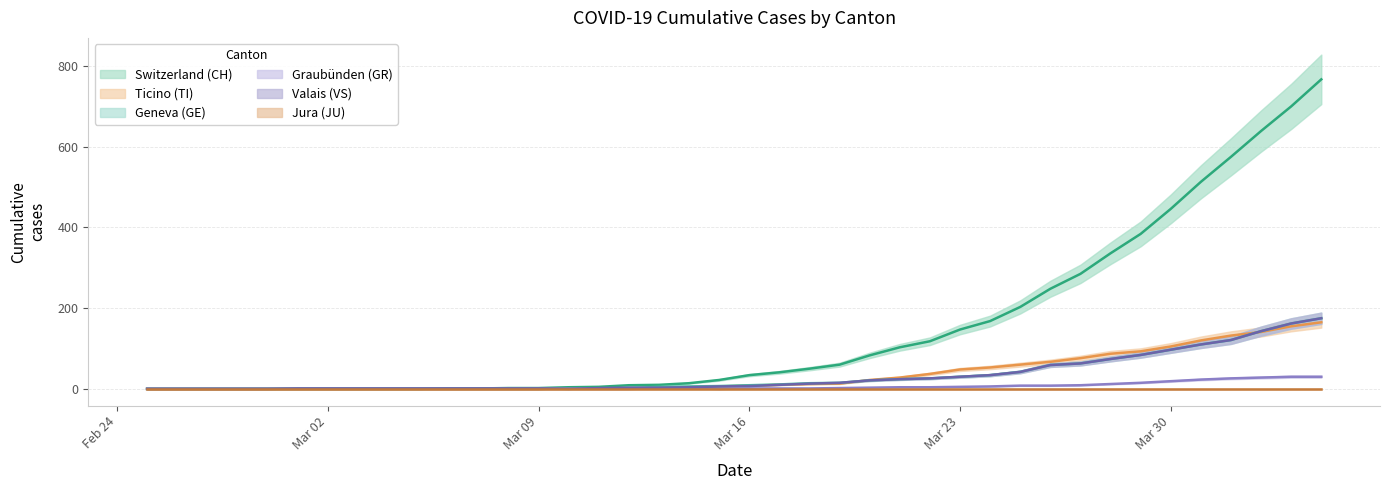

How many positive values does the CH series have?

30